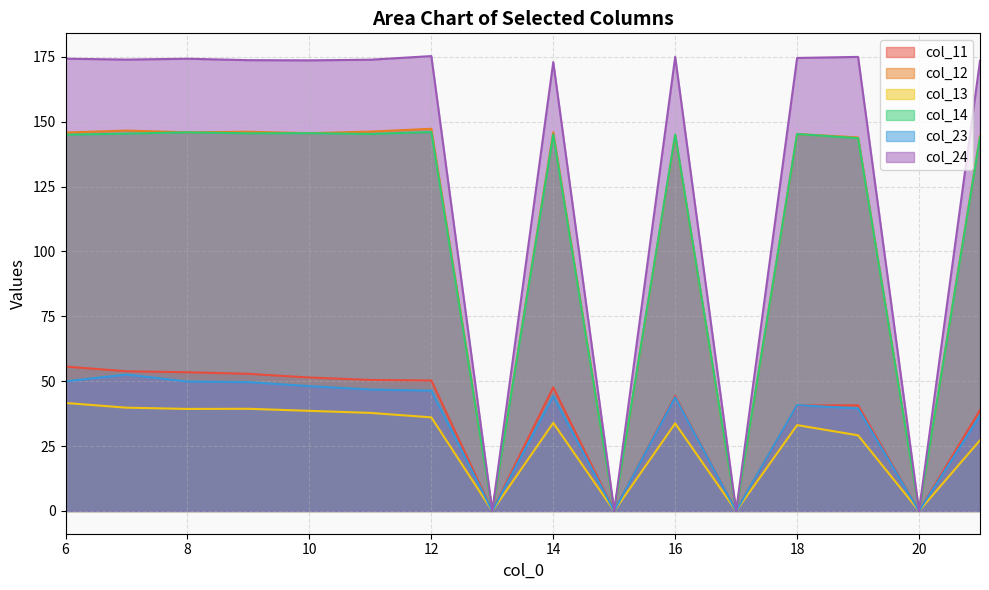

Does the chart display data point markers on the line(s)?

No